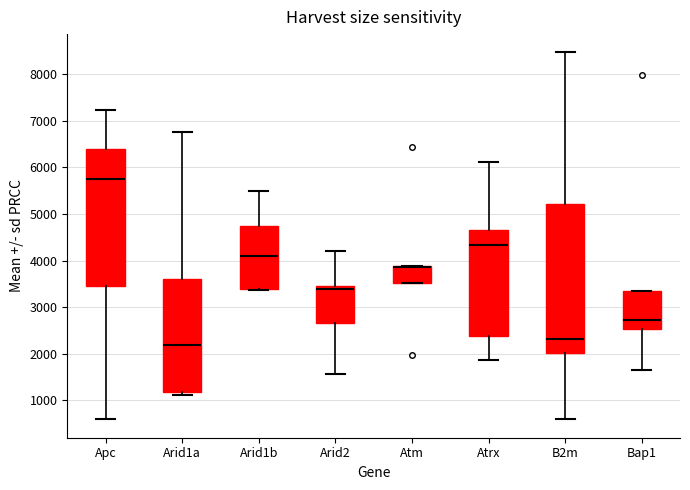

Where does the median line of the box for Arid1b sit on the y-axis? The values are not printed on the chart, so give them approximately, as read against the axis.

4100